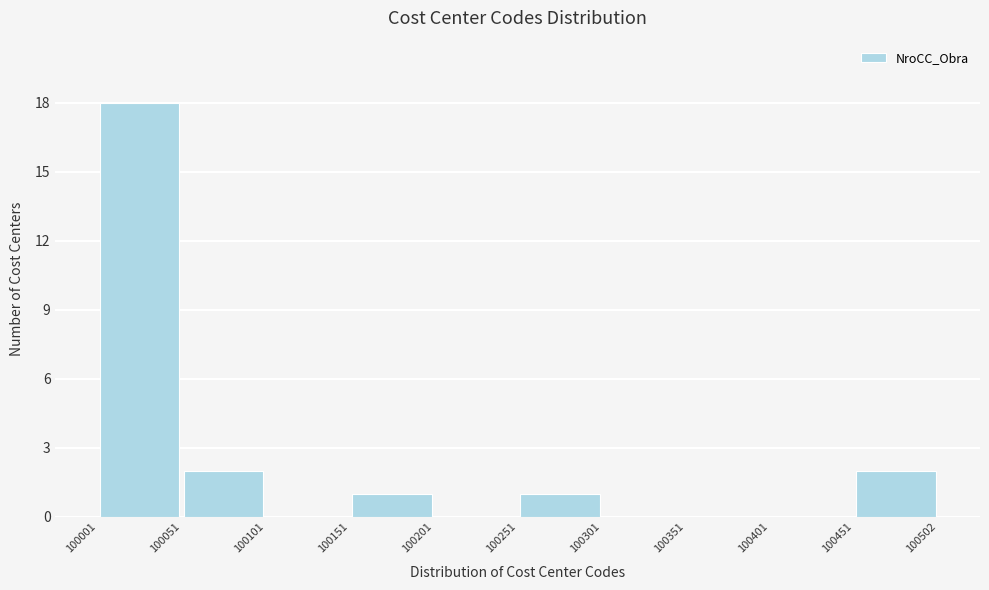

Reading left to right, list every bar in this chart as the range it spans on the x-axis followed by its height. The values are not printed on the chart, so give them approximately, as read against the axis.

100001 to 100051: 18
100051 to 100101: 2
100101 to 100151: 0
100151 to 100201: 1
100201 to 100251: 0
100251 to 100301: 1
100301 to 100351: 0
100351 to 100401: 0
100401 to 100451: 0
100451 to 100502: 2